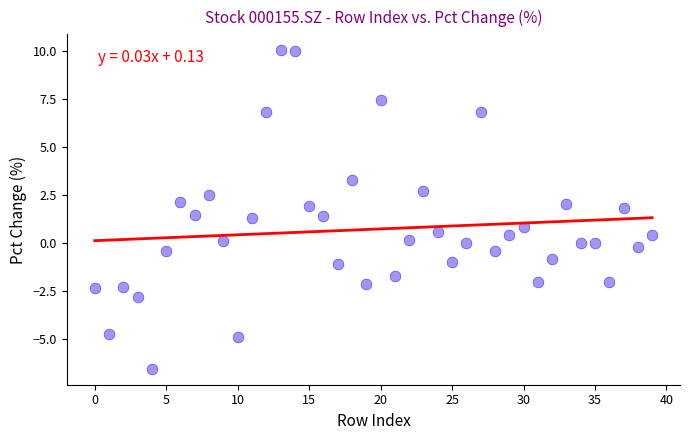

What is the range of Y values (max minus min)?

16.6